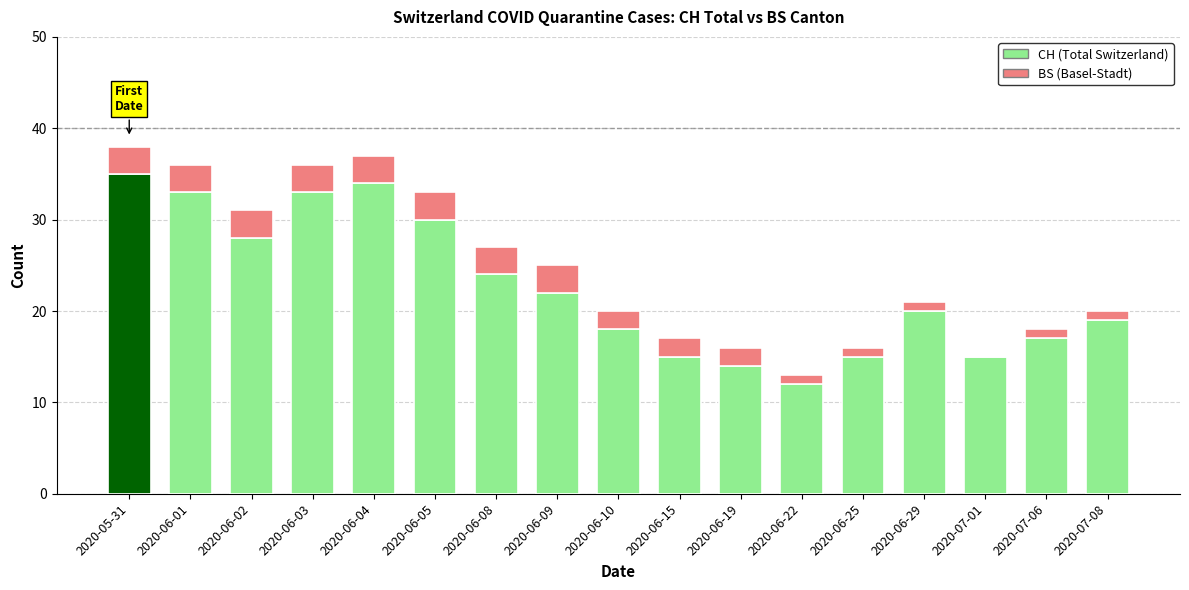

What is the total value across all series at 2020-06-19?

16